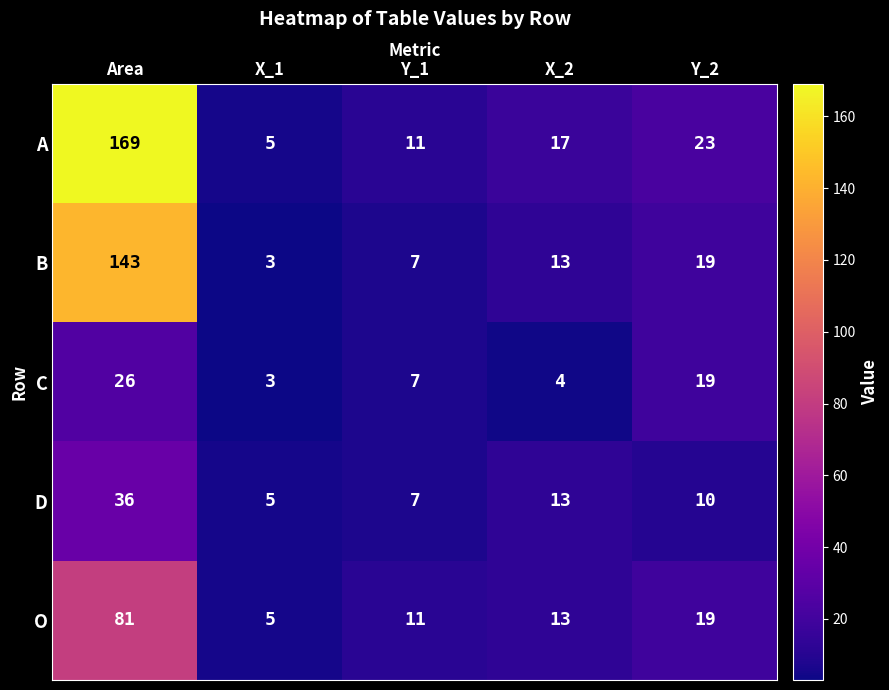

What is the sum of all A values?

225